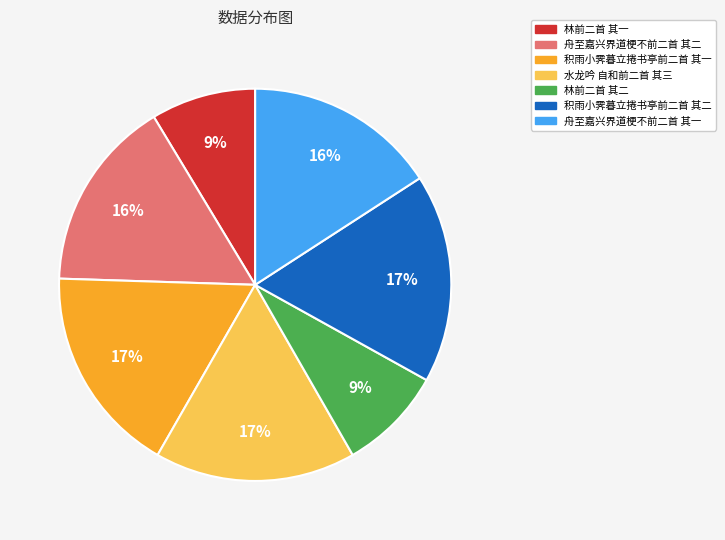

The 林前二首 其二 slice represents 14% of the pie. True or false?

False